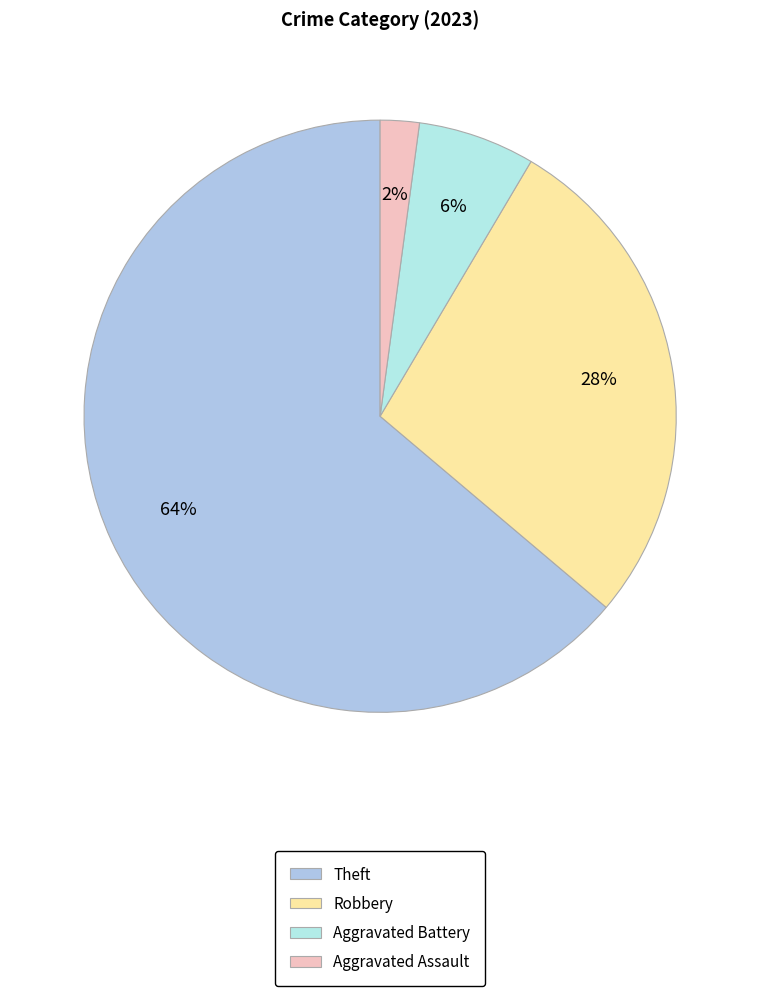

Which category accounts for the majority?

Theft